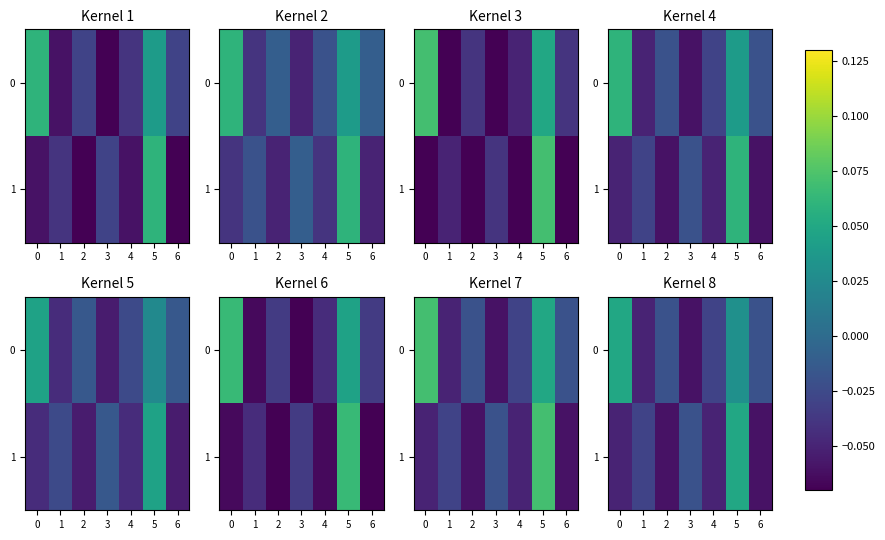

What is the highest value of the 0 series?

0.1